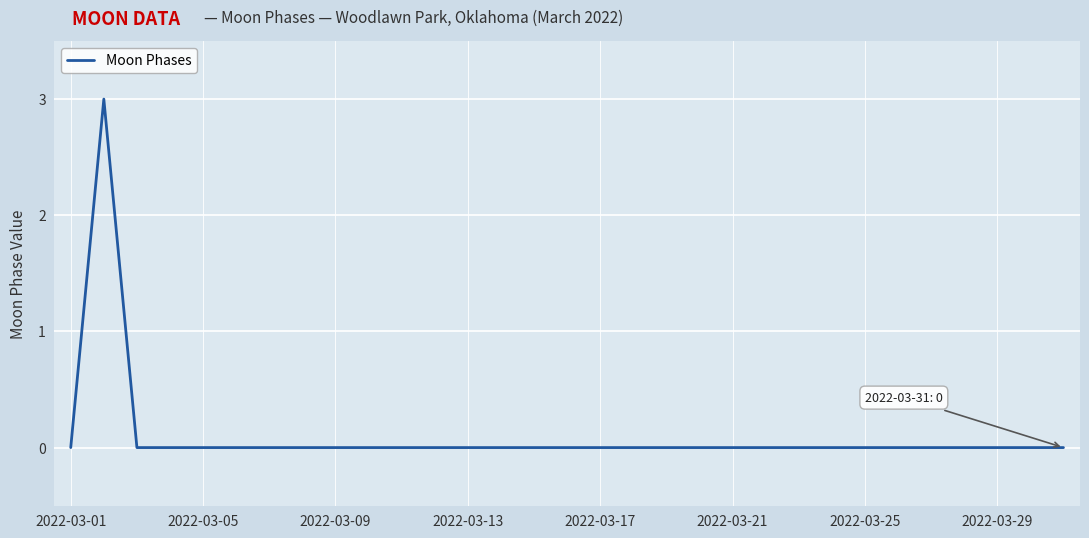

Count the values in the range 0 to 1.

30